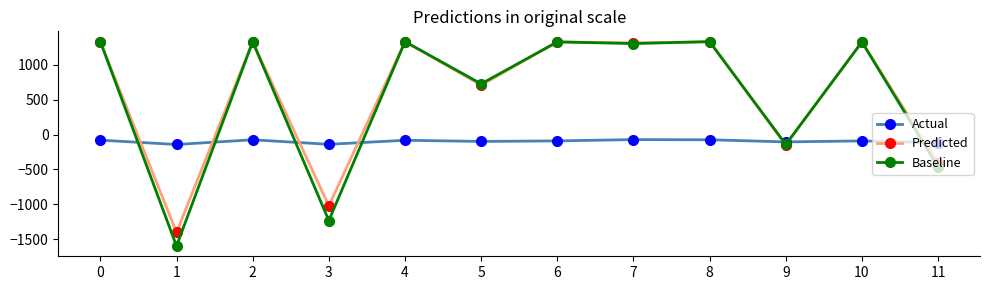

True or false: Baseline and Actual cross at least once.

True